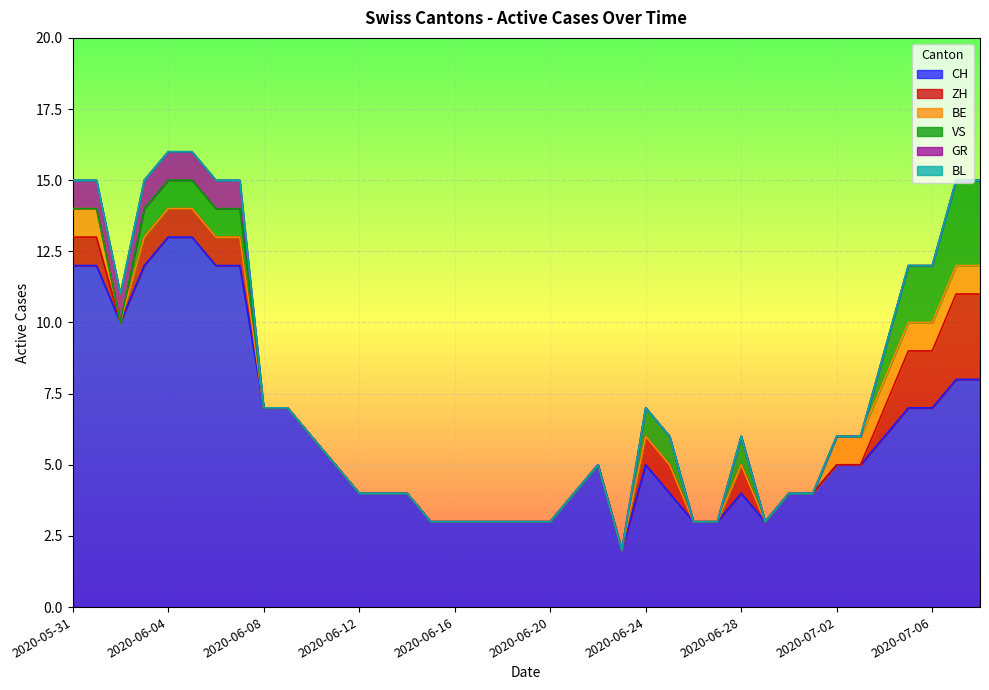

What is the difference between the second highest and minimum values in the ZH series?

3